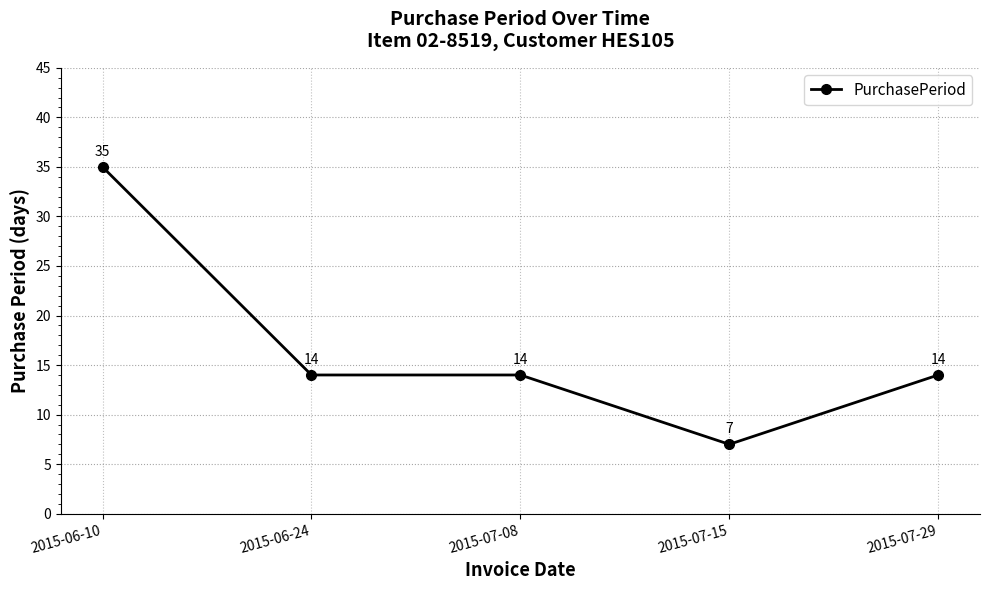

What is the average value?

17